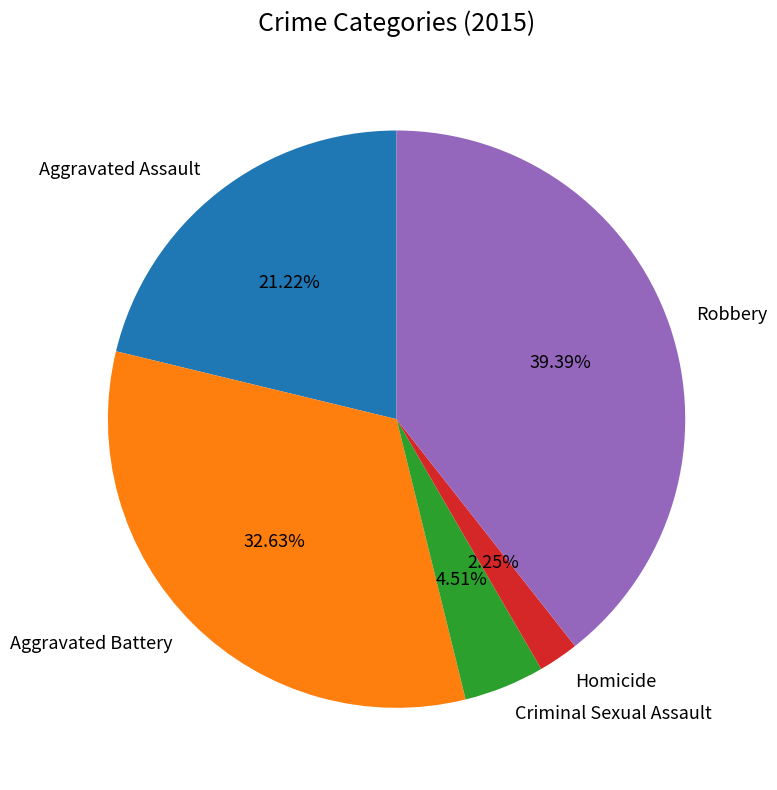

True or false: Aggravated Assault accounts for 35% of the total.

False